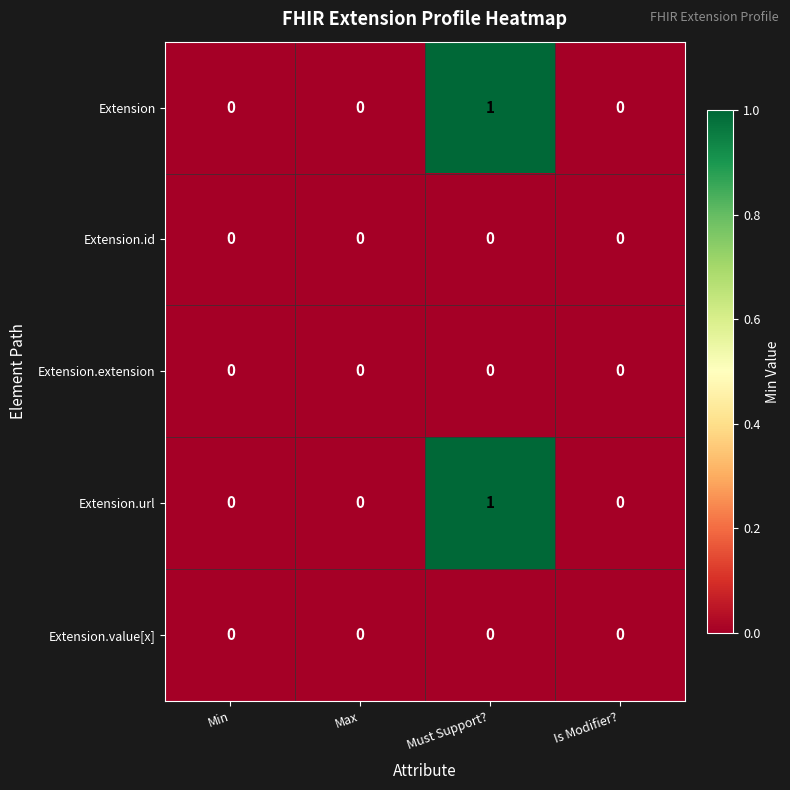

Count the number of categories in the chart.

4